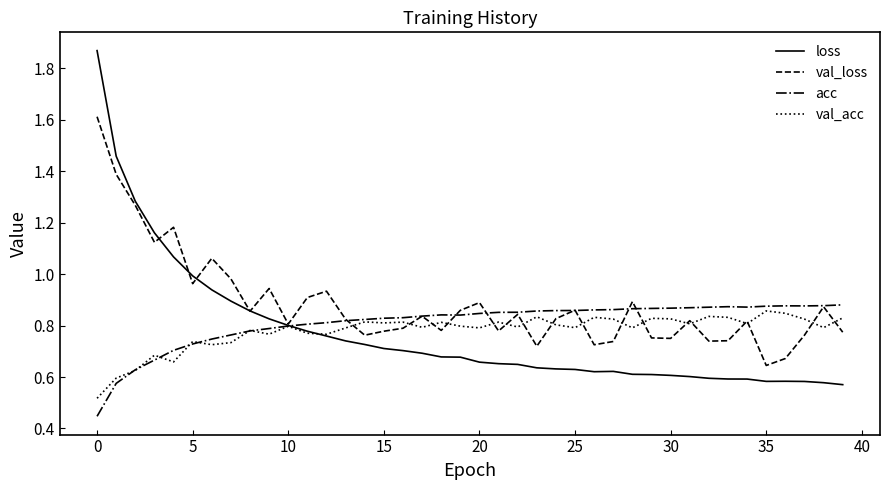

At how many categories does at least one series exceed 1?

6